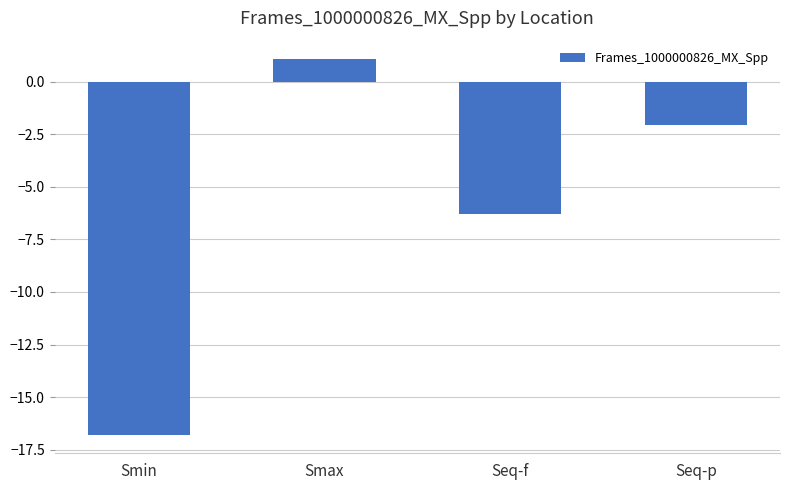

Rank the categories by value from lowest to highest.

Smin, Seq-f, Seq-p, Smax